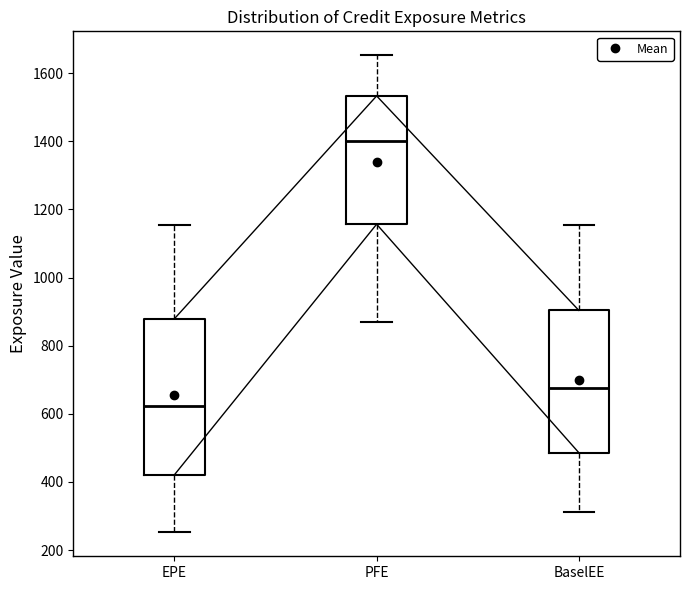

Which box is the tallest, from its lower edge to its upper edge?

EPE